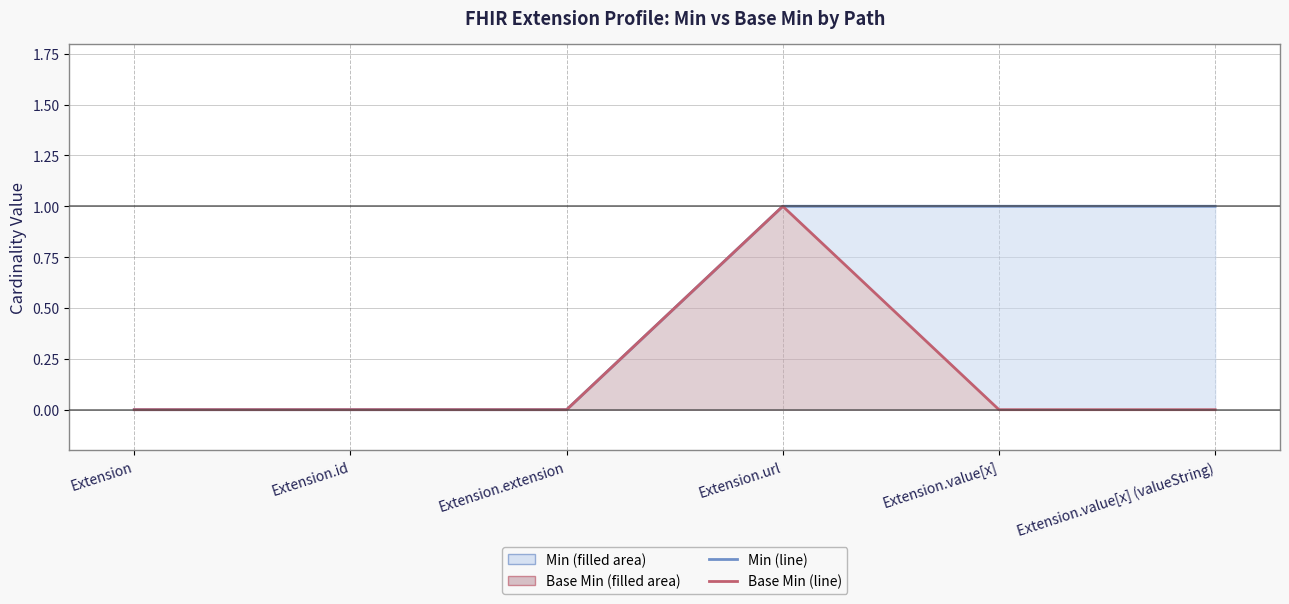

True or false: Min and Base Min intersect in this chart.

False